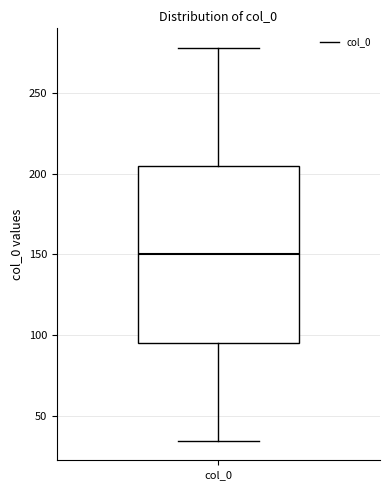

Read this box plot against the y-axis: the position of the median line, the range covered by the box, and the ends of both whiskers. The values are not printed on the chart, so give them approximately, as read against the axis.

median 150, box 95 to 205, whiskers 35 to 280